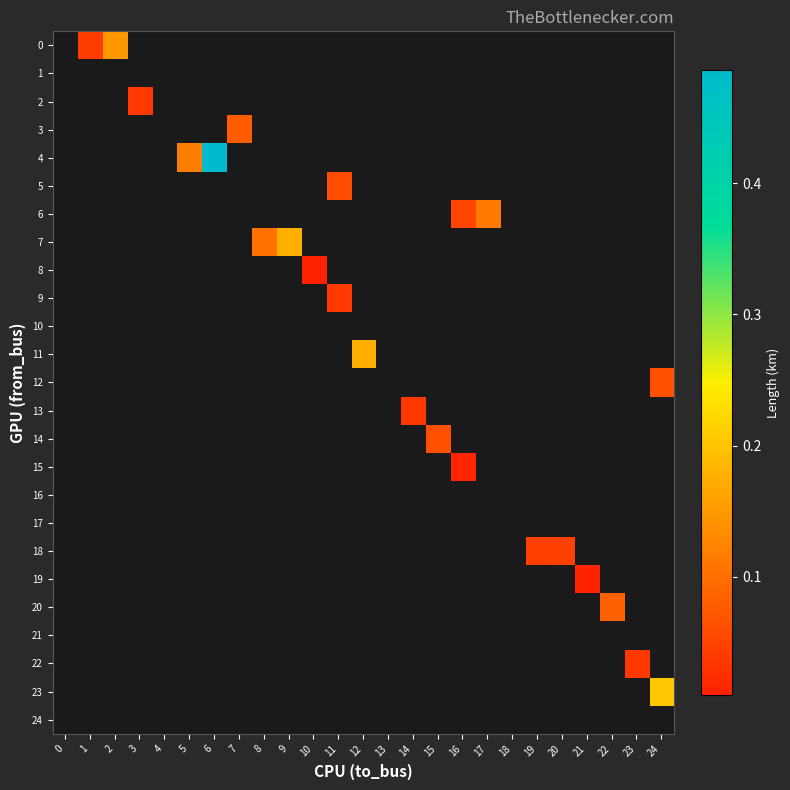

Count the number of data series in this chart.

25